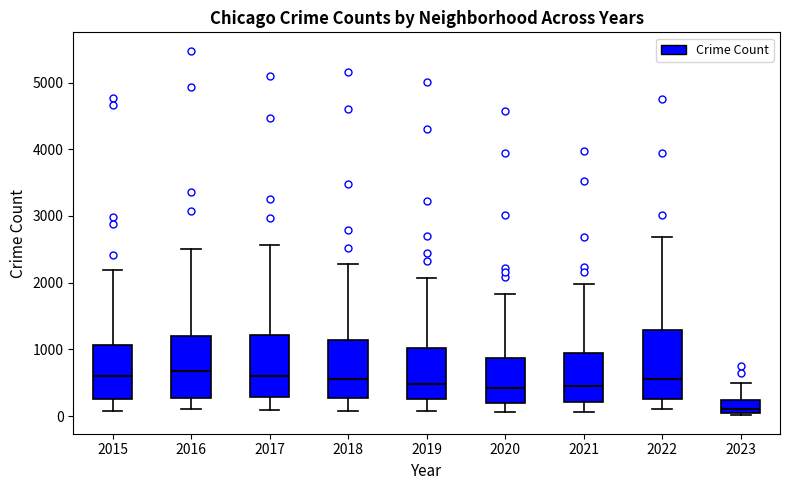

Reading left to right, transcribe this box plot: for each box, give where its median line is, the range the box spans, and where its two whiskers end, as read against the y-axis. The values are not printed on the chart, so give them approximately, as read against the axis.

2015: median 600, box 300 to 1100, whiskers 100 to 2200
2016: median 700, box 300 to 1200, whiskers 100 to 2500
2017: median 600, box 300 to 1200, whiskers 100 to 2600
2018: median 600, box 300 to 1100, whiskers 100 to 2300
2019: median 500, box 300 to 1000, whiskers 100 to 2100
2020: median 400, box 200 to 900, whiskers 100 to 1800
2021: median 500, box 200 to 1000, whiskers 100 to 2000
2022: median 600, box 300 to 1300, whiskers 100 to 2700
2023: median 100, box 0 to 200, whiskers 0 (just below the box's lower edge) to 500